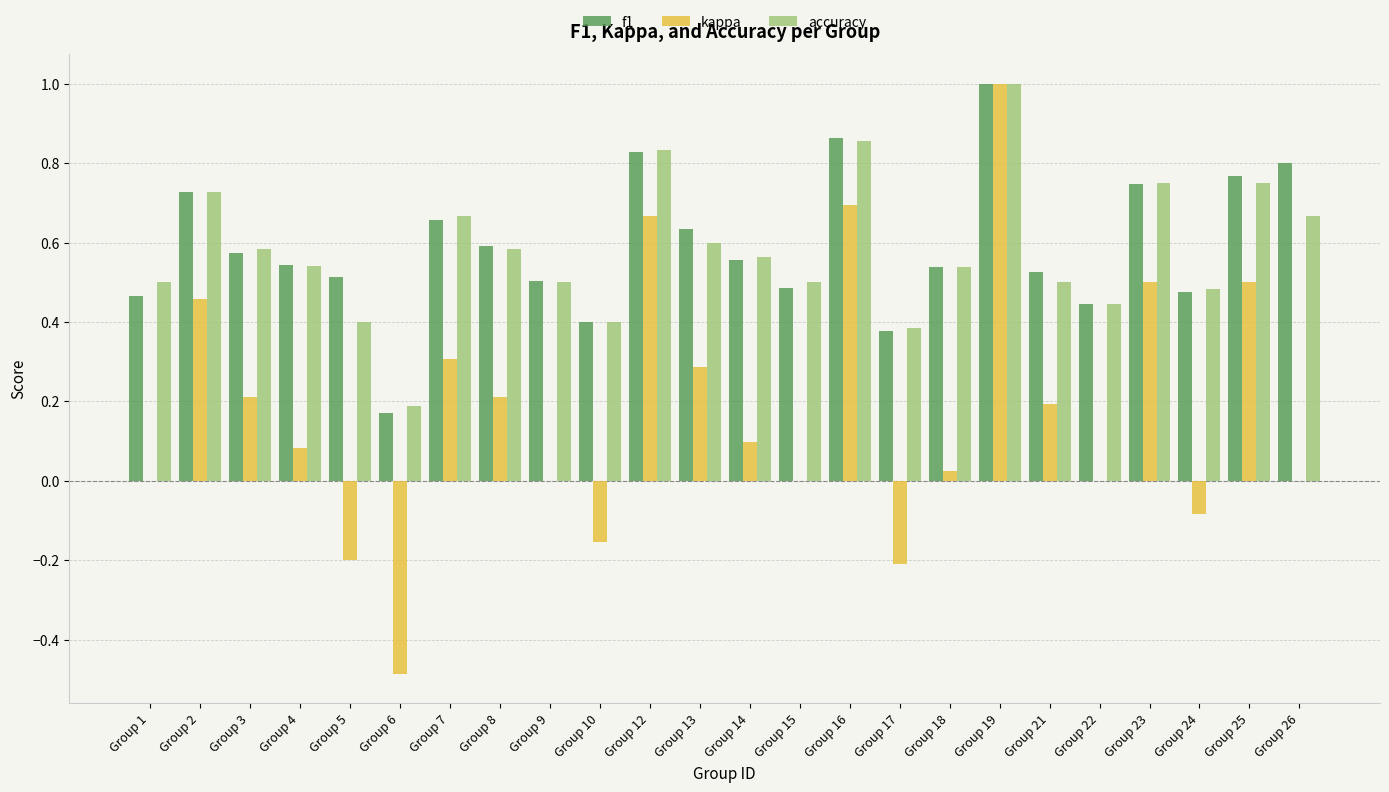

Count the number of data series in this chart.

3